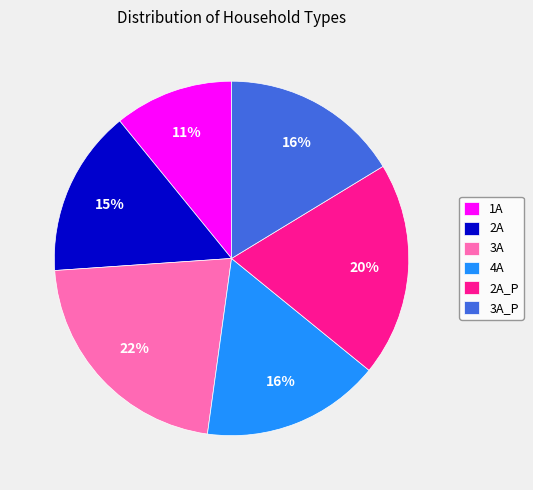

What is the largest slice in the pie chart?

3A